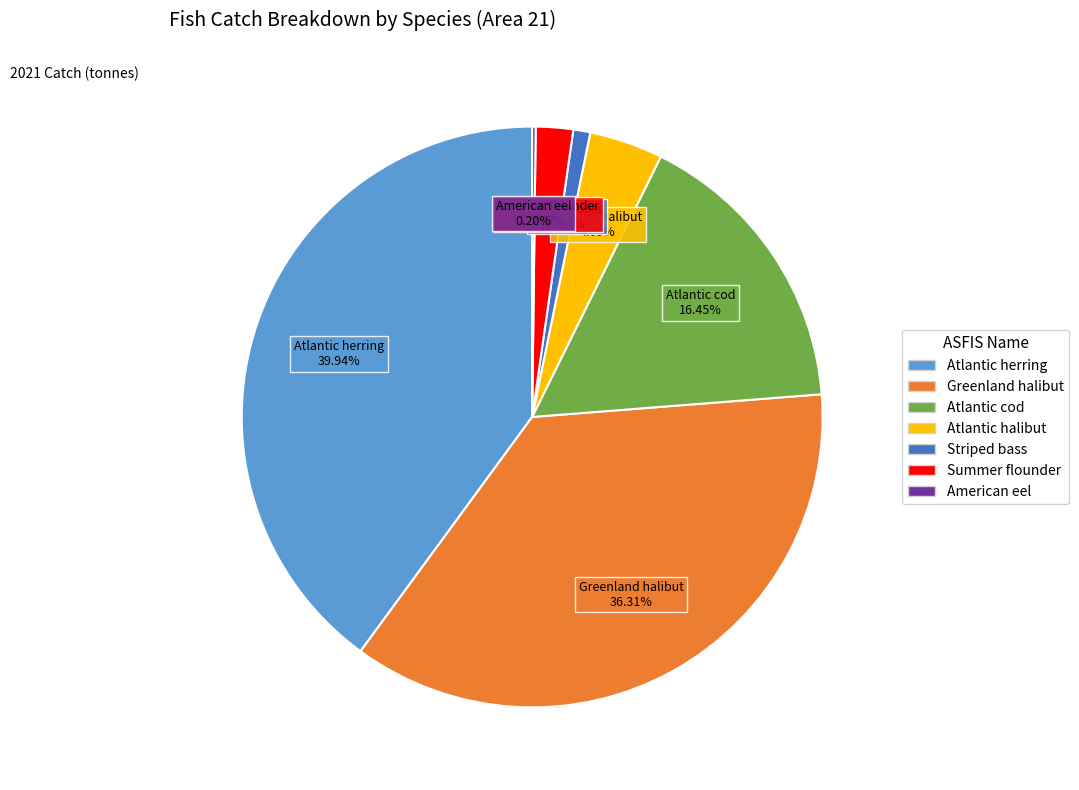

True or false: Greenland halibut accounts for 36% of the total.

True